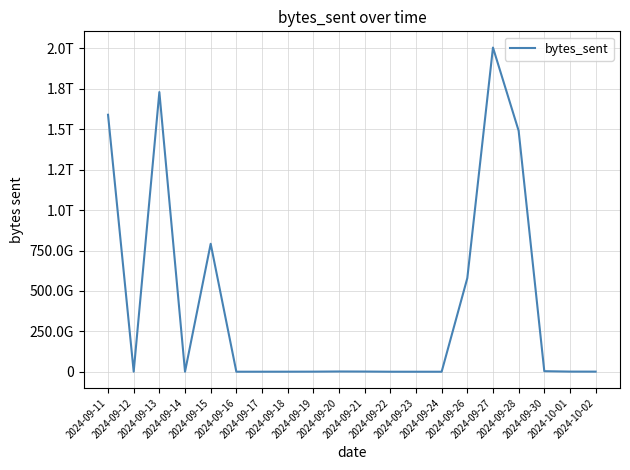

Does the chart display data point markers on the line(s)?

No